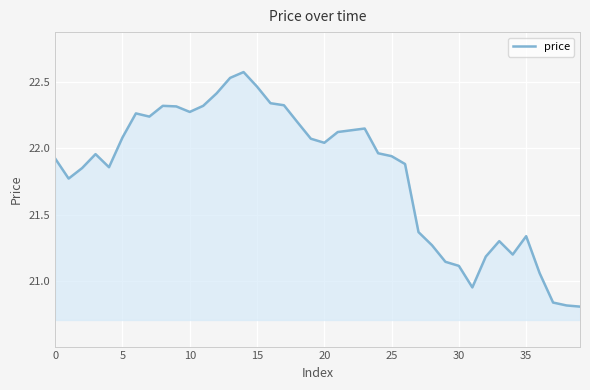

Is it true that the value at 5 is 29.7?

False